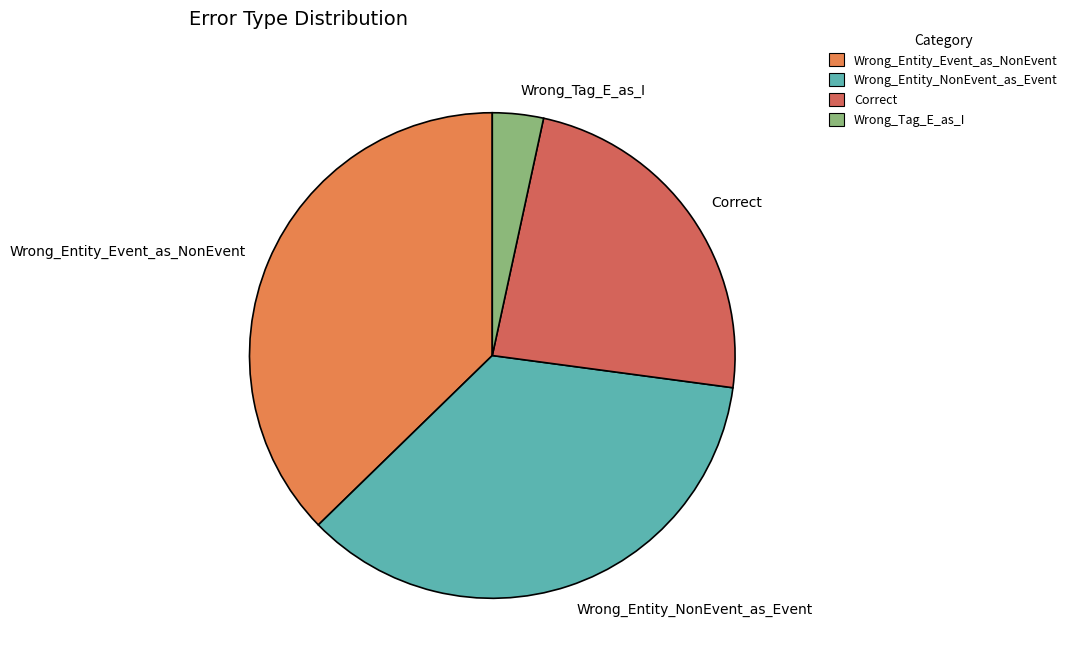

What is the largest slice in the pie chart?

Wrong_Entity_Event_as_NonEvent